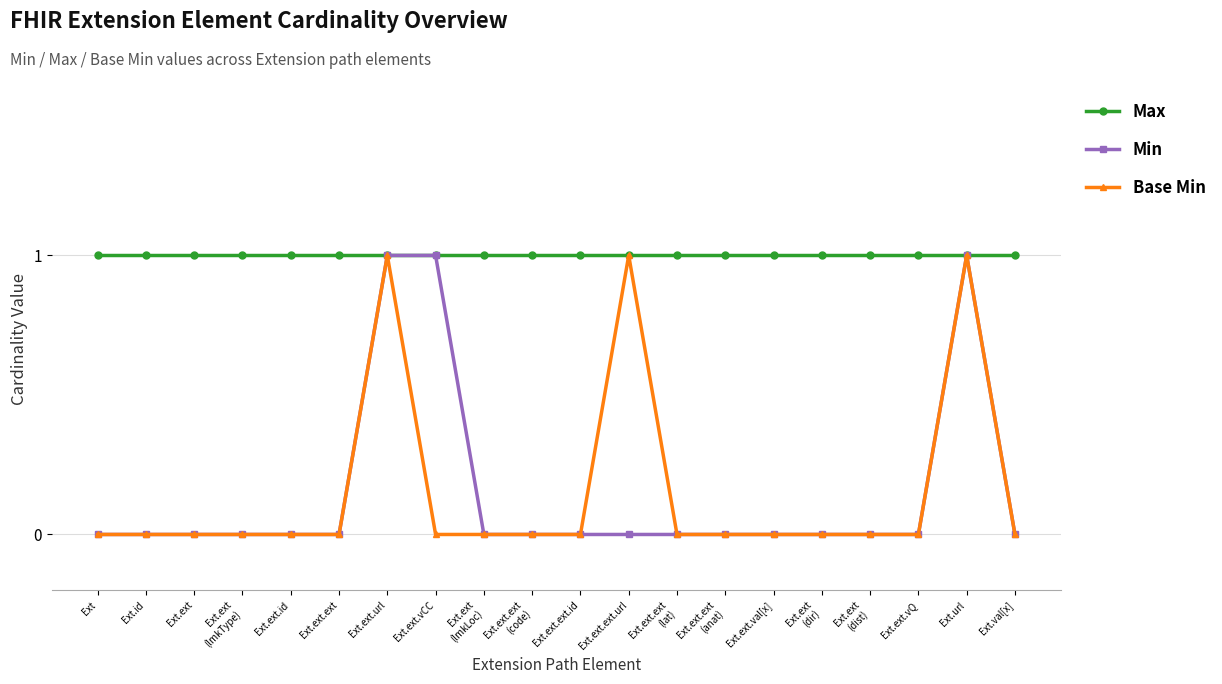

What position from the right is Ext.ext.url?

14